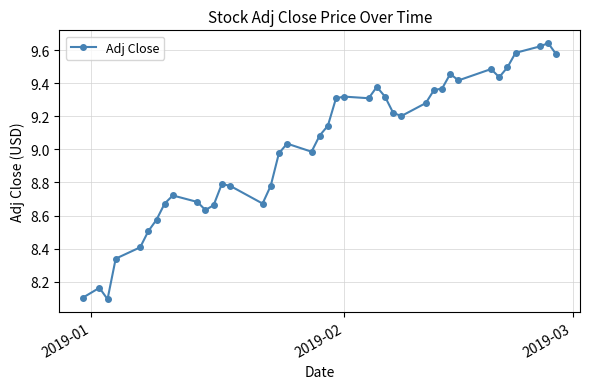

What is the difference between the maximum and second lowest values?

1.5